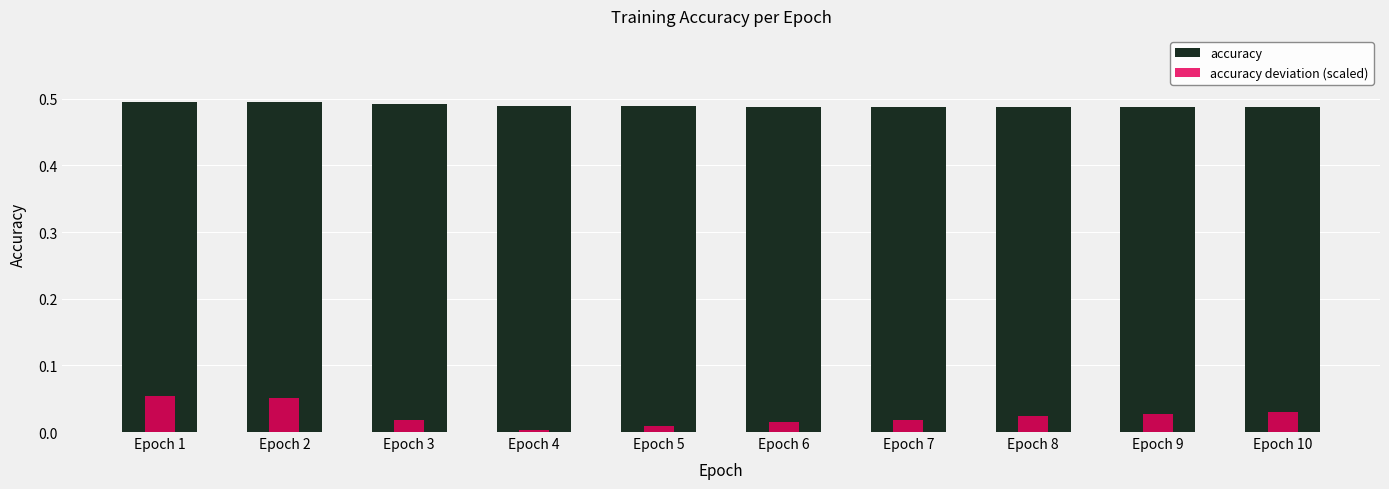

List the series in order of their overall mean, lowest first.

accuracy deviation (scaled), accuracy